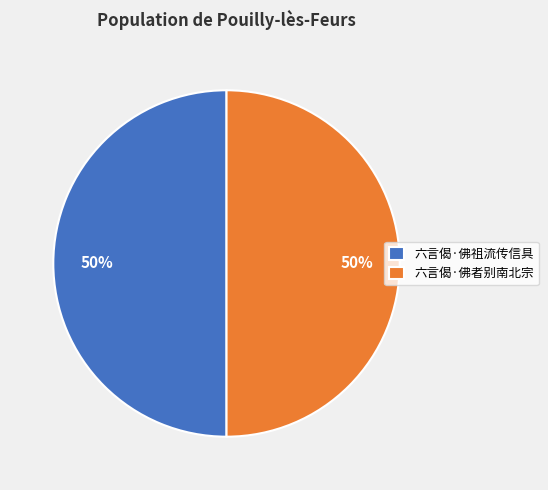

What percentage is the 六言偈·佛者别南北宗 slice, to the nearest percent?

50%